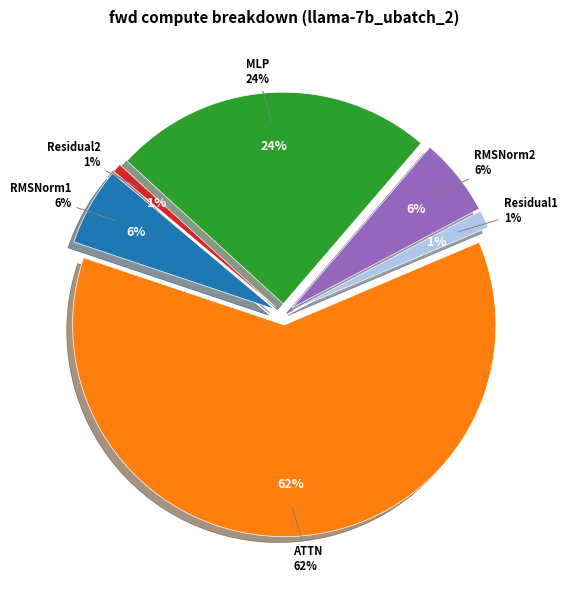

To the nearest percent, what portion does Residual1 represent?

1%